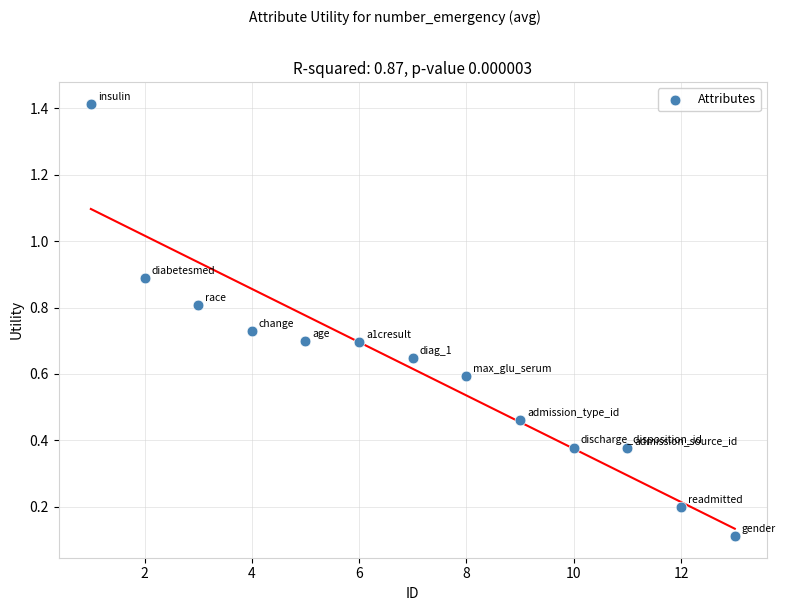

What is the range of Y values (max minus min)?

1.3